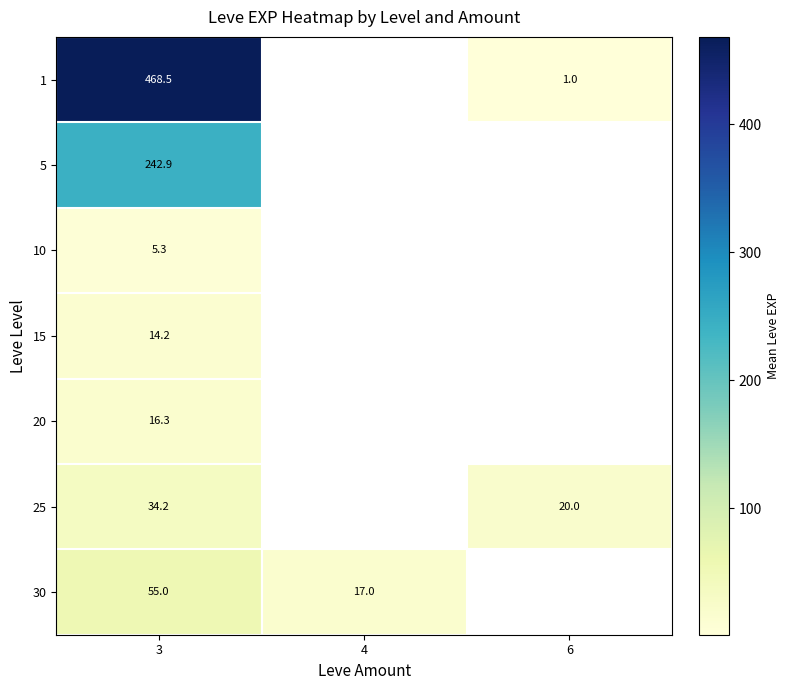

What is the minimum value shown in the chart?

1.0